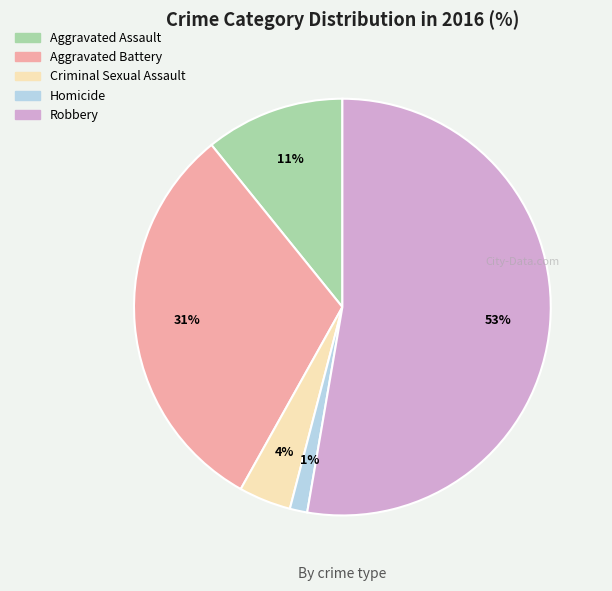

Is there any slice that represents more than half of the pie?

Yes